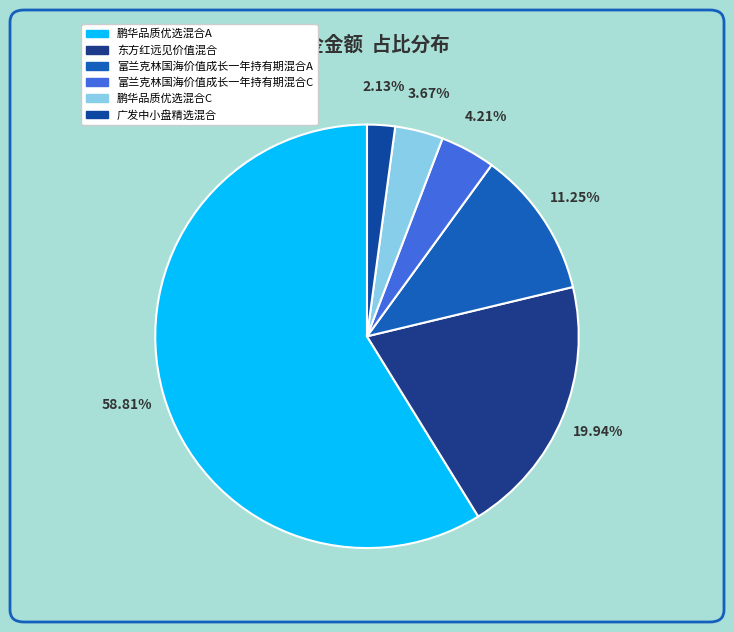

To the nearest percent, what portion does 东方红远见价值混合 represent?

20%